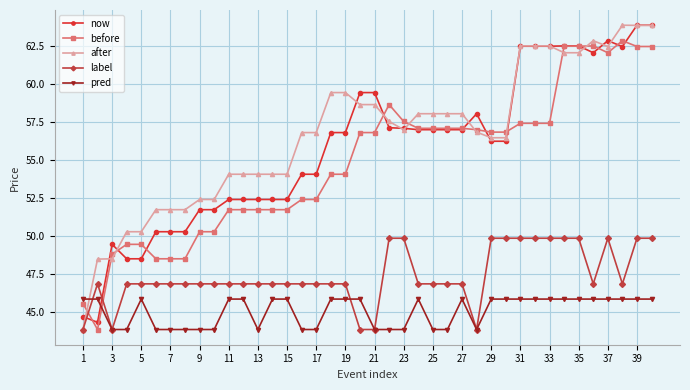

After their last crossing, which series has the higher values: now or label?

now